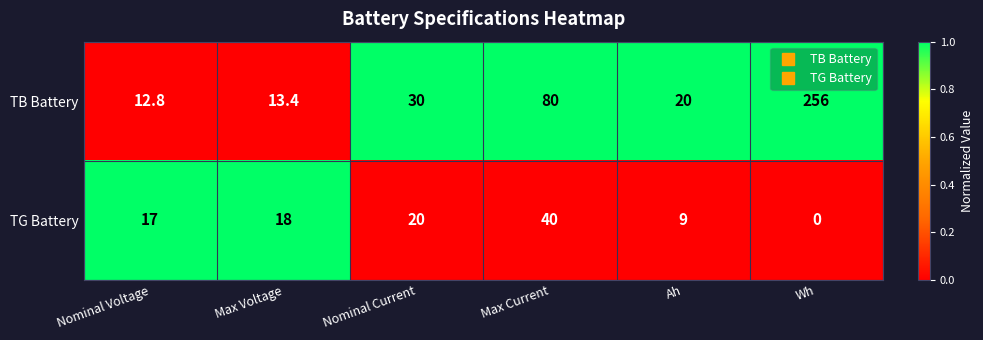

Which series has the largest total across all categories?

TB Battery